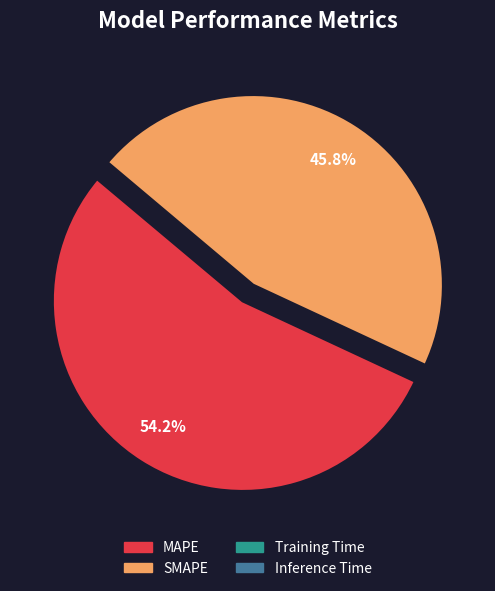

Is there any slice that represents more than half of the pie?

Yes